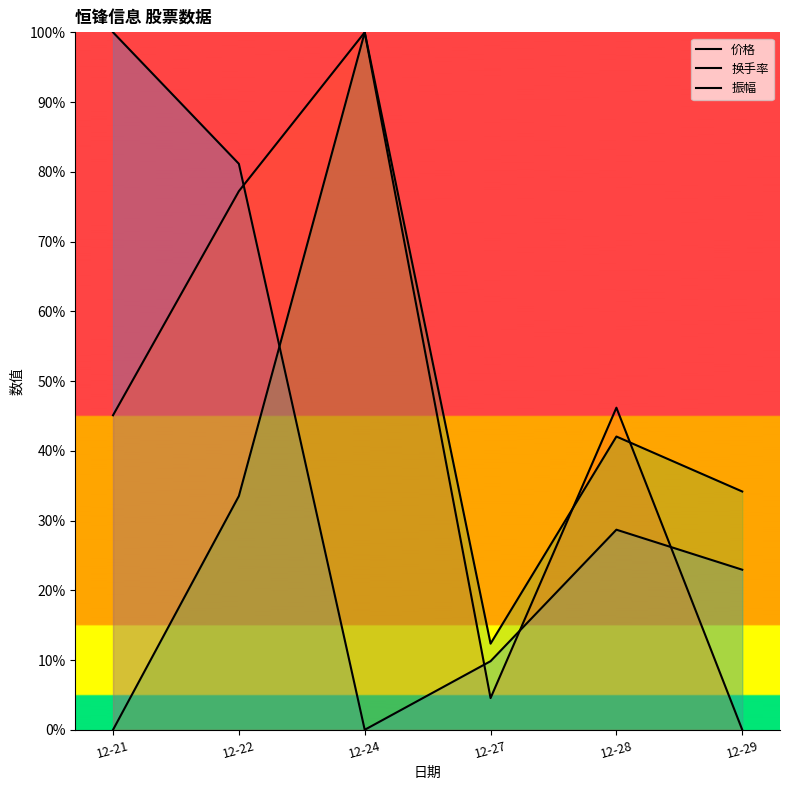

List the series in order of their overall mean, lowest first.

振幅, 价格, 换手率